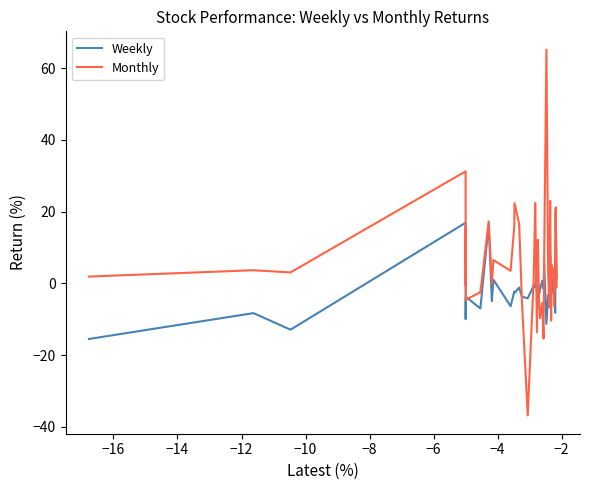

In Monthly, how many points are higher than both neighbors (excluding endpoints)?

14